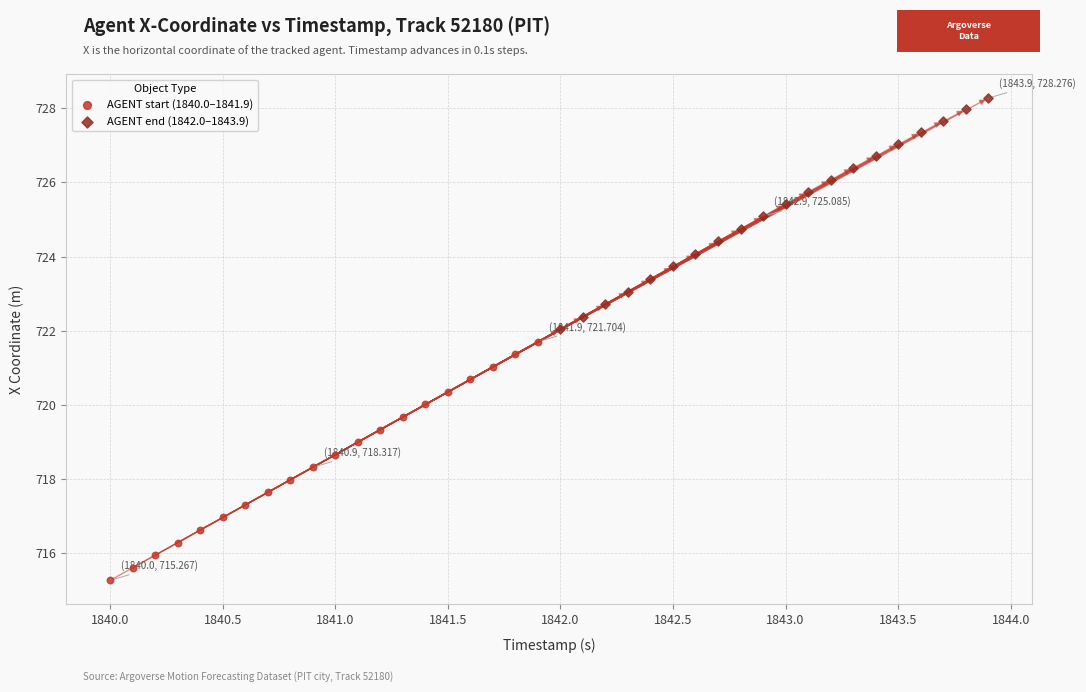

Which series reaches the maximum Y coordinate?

AGENT end (1842.0–1843.9)